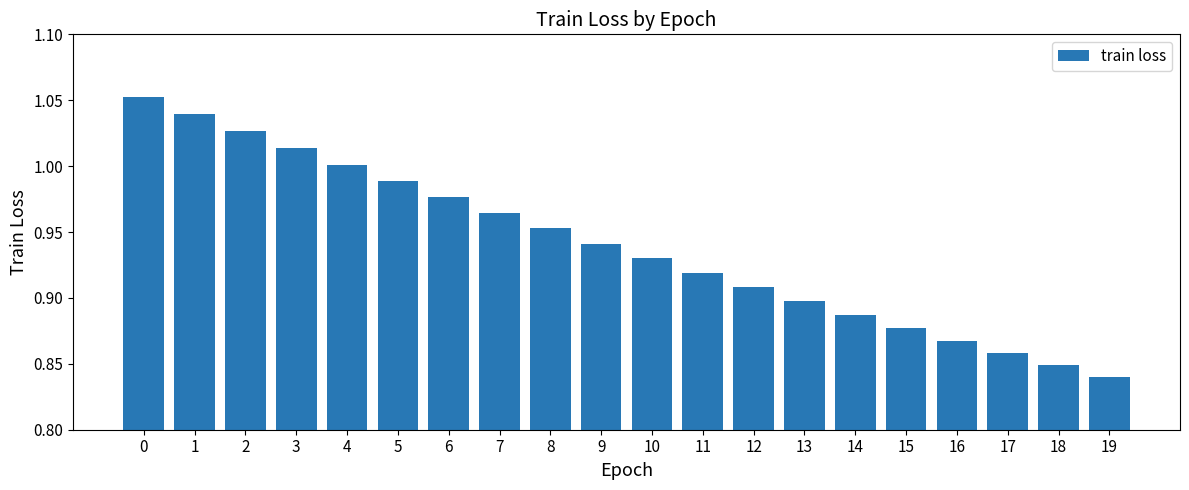

Which has a higher value, 17 or 3?

3